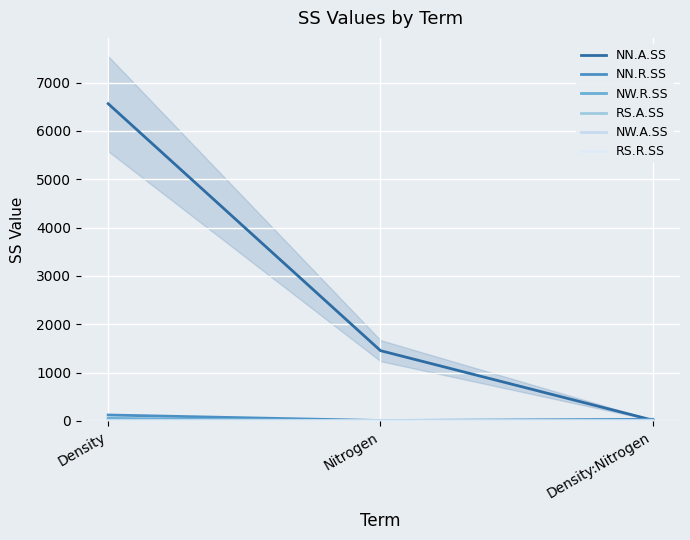

At which category is the sum across all series the highest?

Density